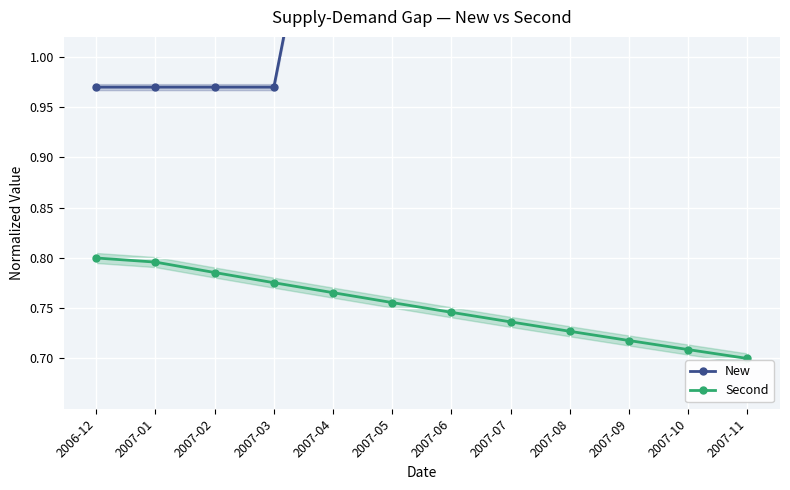

Where does the New series first go above 1?

2007-04